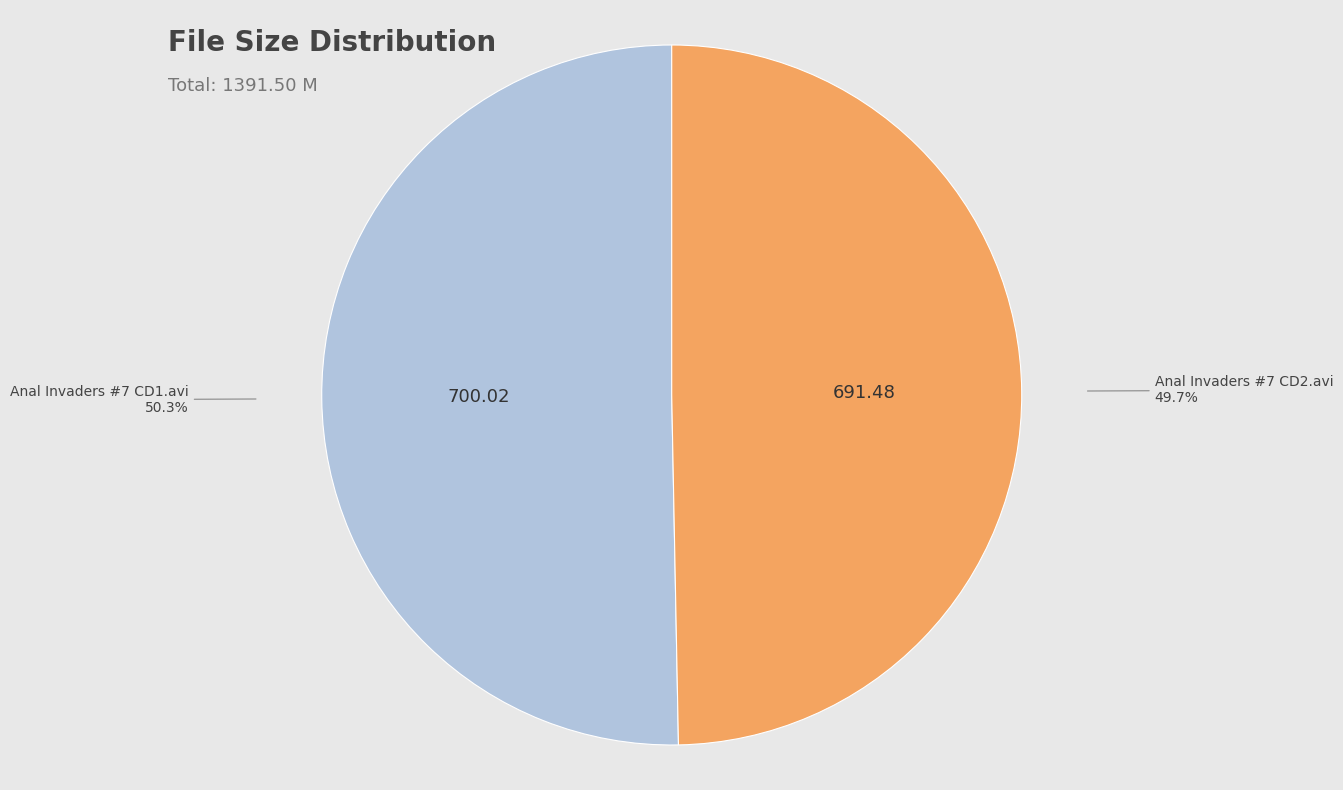

To the nearest percent, what is the difference between the largest and smallest slice percentages?

1%